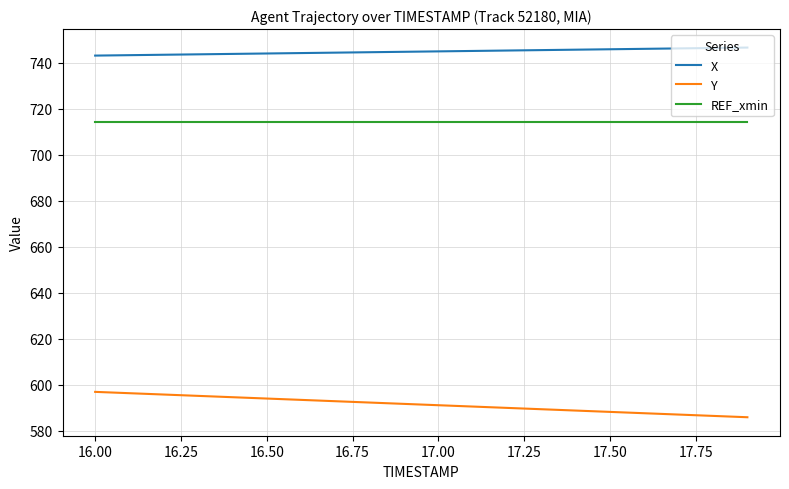

What is the maximum value for X?

746.7